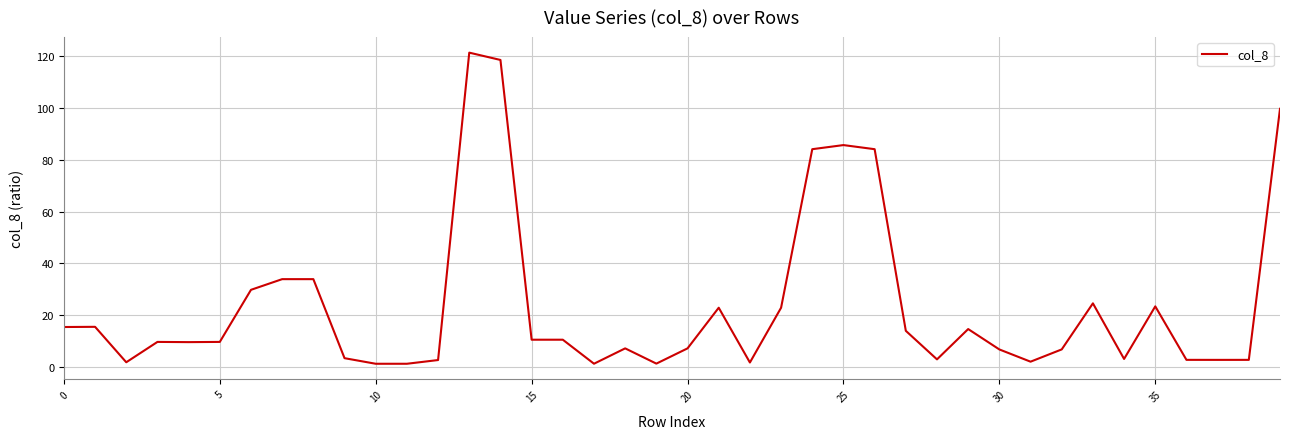

What is the maximum value shown in the chart?

121.4